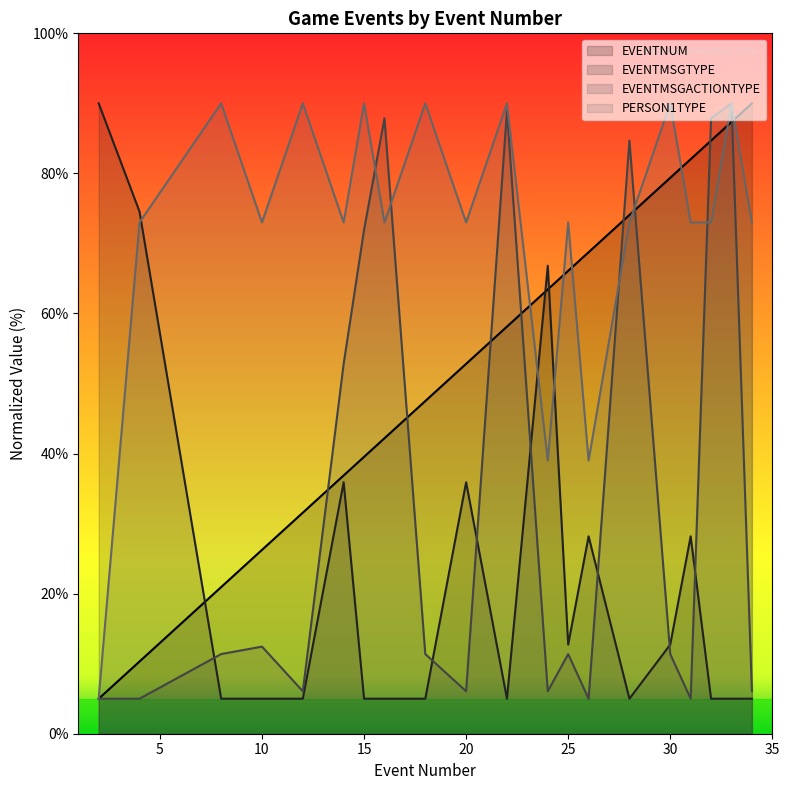

At how many categories does at least one series exceed 35?

20